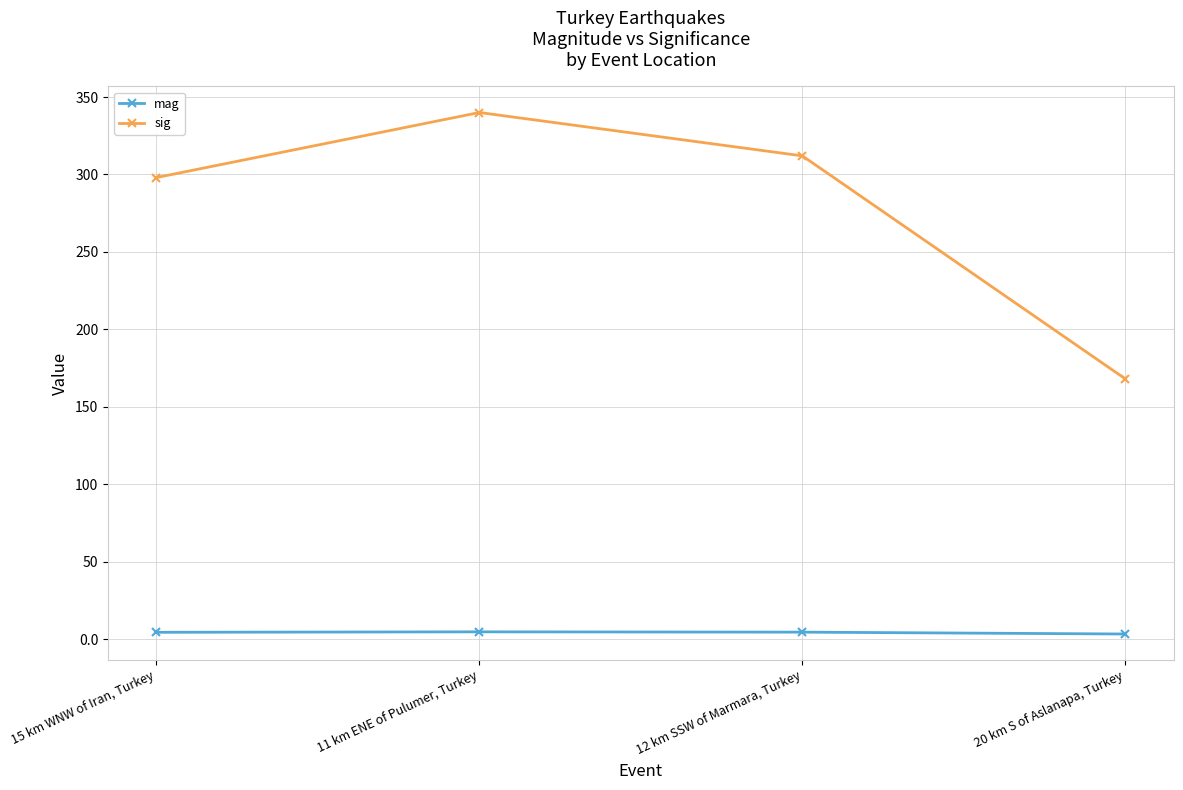

Which series has the largest total across all categories?

sig